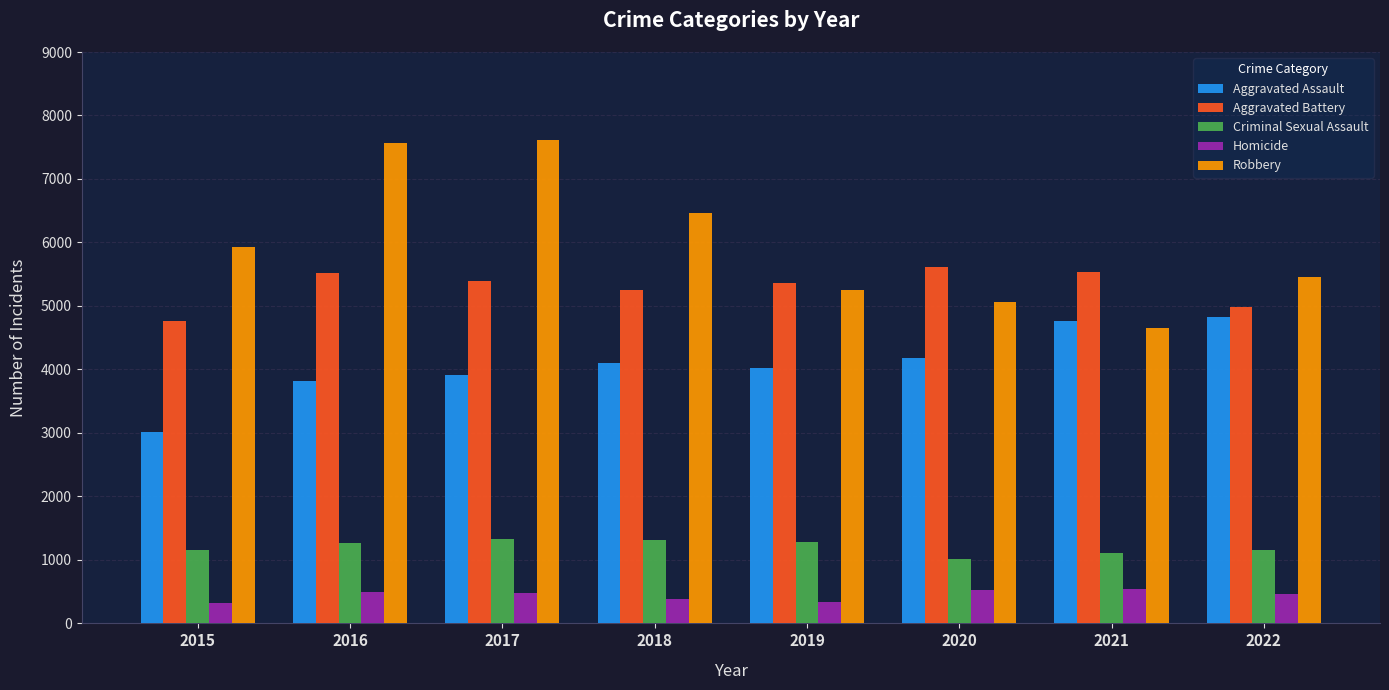

At 2017, list the series in order from largest to smallest.

Robbery, Aggravated Battery, Aggravated Assault, Criminal Sexual Assault, Homicide